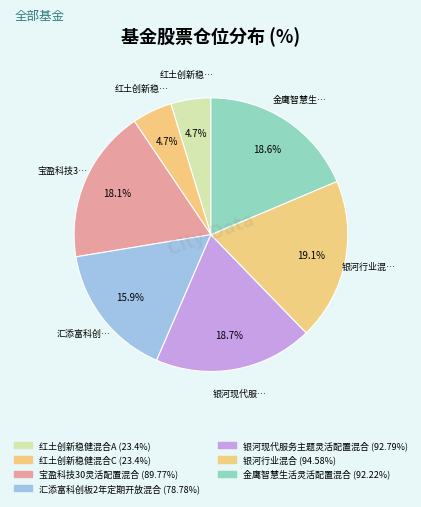

What is the change in value from 红土创新稳健混合C to 金鹰智慧生活灵活配置混合?

+68.8